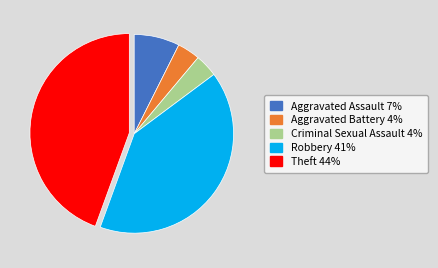

Do Aggravated Assault and Robbery together represent more than half of the pie?

No